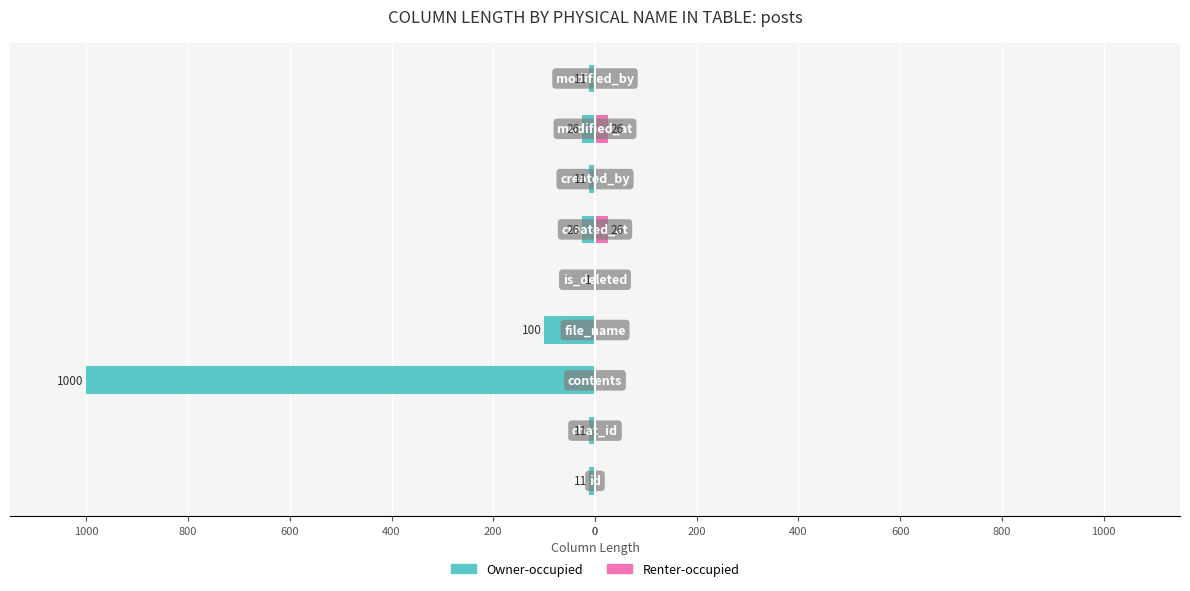

What is the maximum value for Owner-occupied?

-1